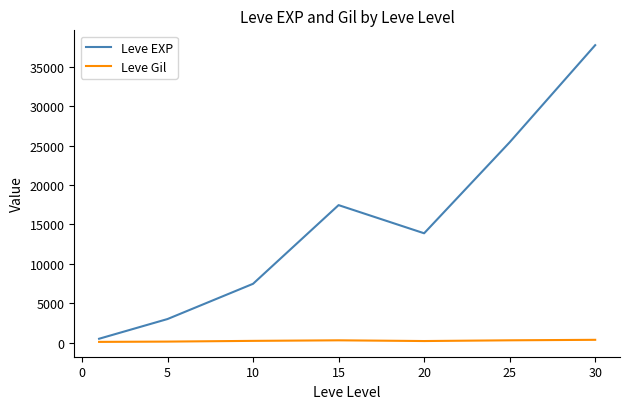

Rank the series by their average value, from lowest to highest.

Leve Gil, Leve EXP